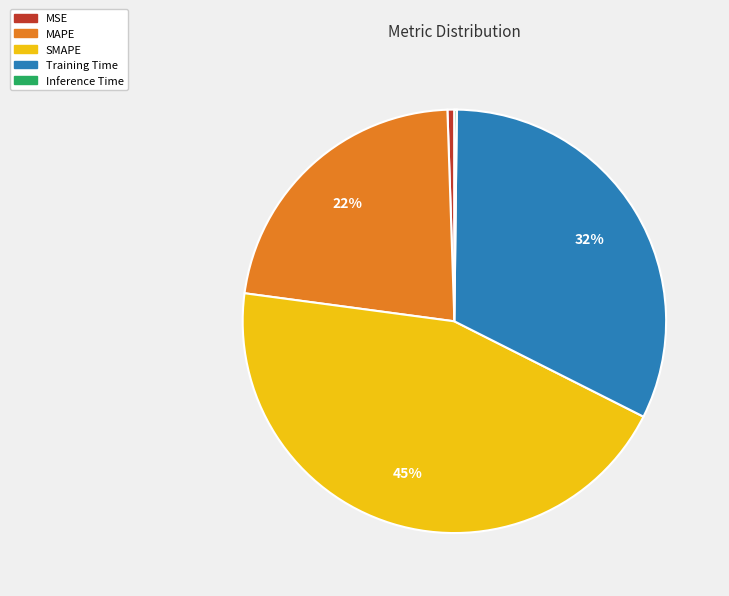

To the nearest percent, what portion does MSE represent?

1%